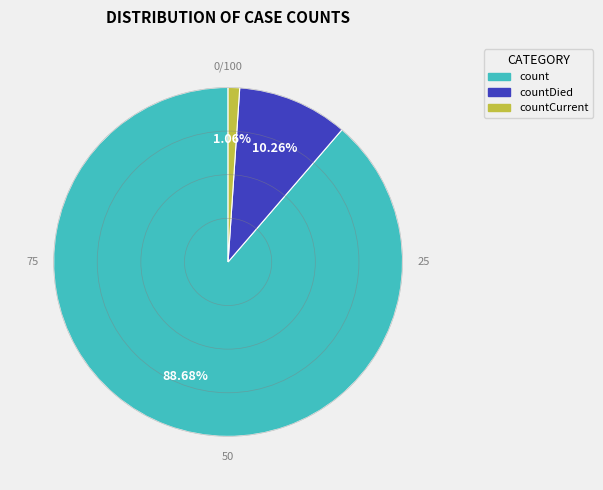

Does any single category account for the majority?

Yes